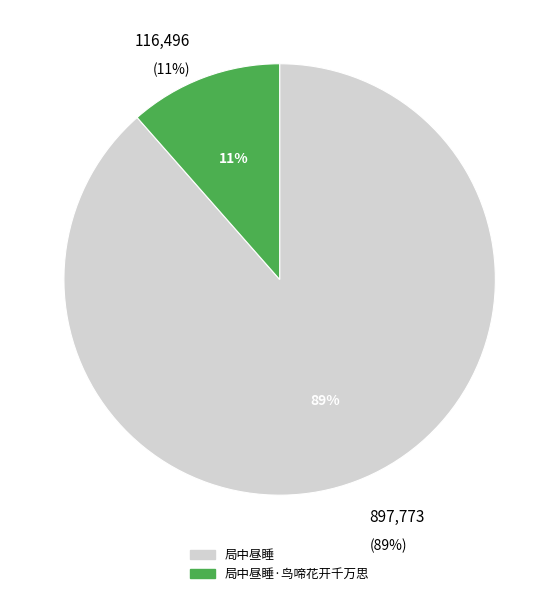

To the nearest percent, what is the combined percentage of 局中昼睡·鸟啼花开千万思 and 局中昼睡?

100%